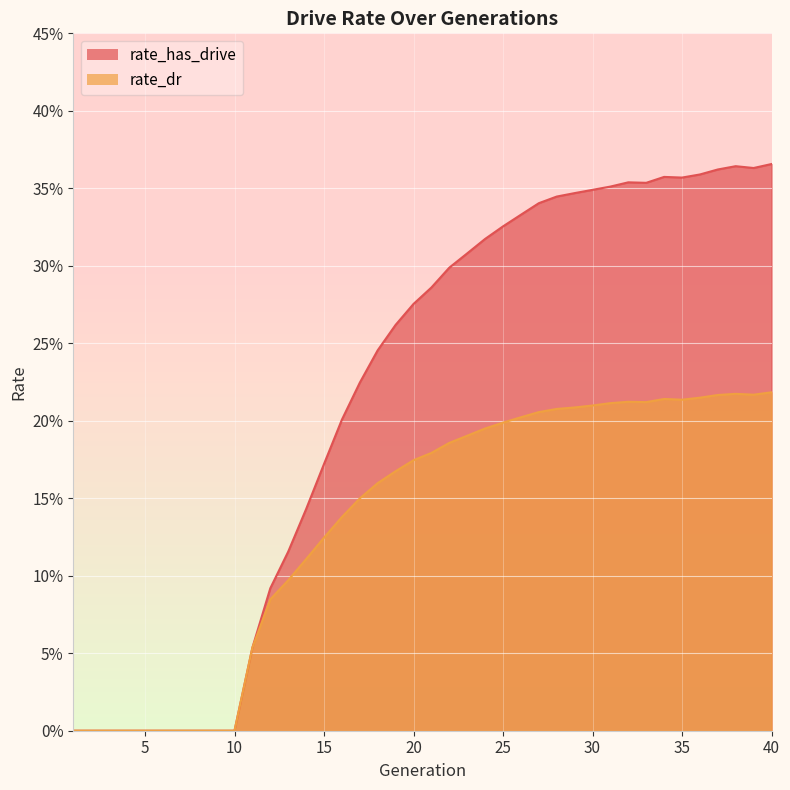

Reading right to left, what are all the values shown in this chart?

rate_has_drive: 40=0.4	39=0.4	38=0.4	37=0.4	36=0.4	35=0.4	34=0.4	33=0.4	32=0.4	31=0.4	30=0.3	29=0.3	28=0.3	27=0.3	26=0.3	25=0.3	24=0.3	23=0.3	22=0.3	21=0.3	20=0.3	19=0.3	18=0.2	17=0.2	16=0.2	15=0.2	14=0.1	13=0.1	12=0.1	11=0.1	10=0.0	9=0.0	8=0.0	7=0.0	6=0.0	5=0.0	4=0.0	3=0.0	2=0.0	1=0.0
rate_dr: 40=0.2	39=0.2	38=0.2	37=0.2	36=0.2	35=0.2	34=0.2	33=0.2	32=0.2	31=0.2	30=0.2	29=0.2	28=0.2	27=0.2	26=0.2	25=0.2	24=0.2	23=0.2	22=0.2	21=0.2	20=0.2	19=0.2	18=0.2	17=0.1	16=0.1	15=0.1	14=0.1	13=0.1	12=0.1	11=0.1	10=0.0	9=0.0	8=0.0	7=0.0	6=0.0	5=0.0	4=0.0	3=0.0	2=0.0	1=0.0